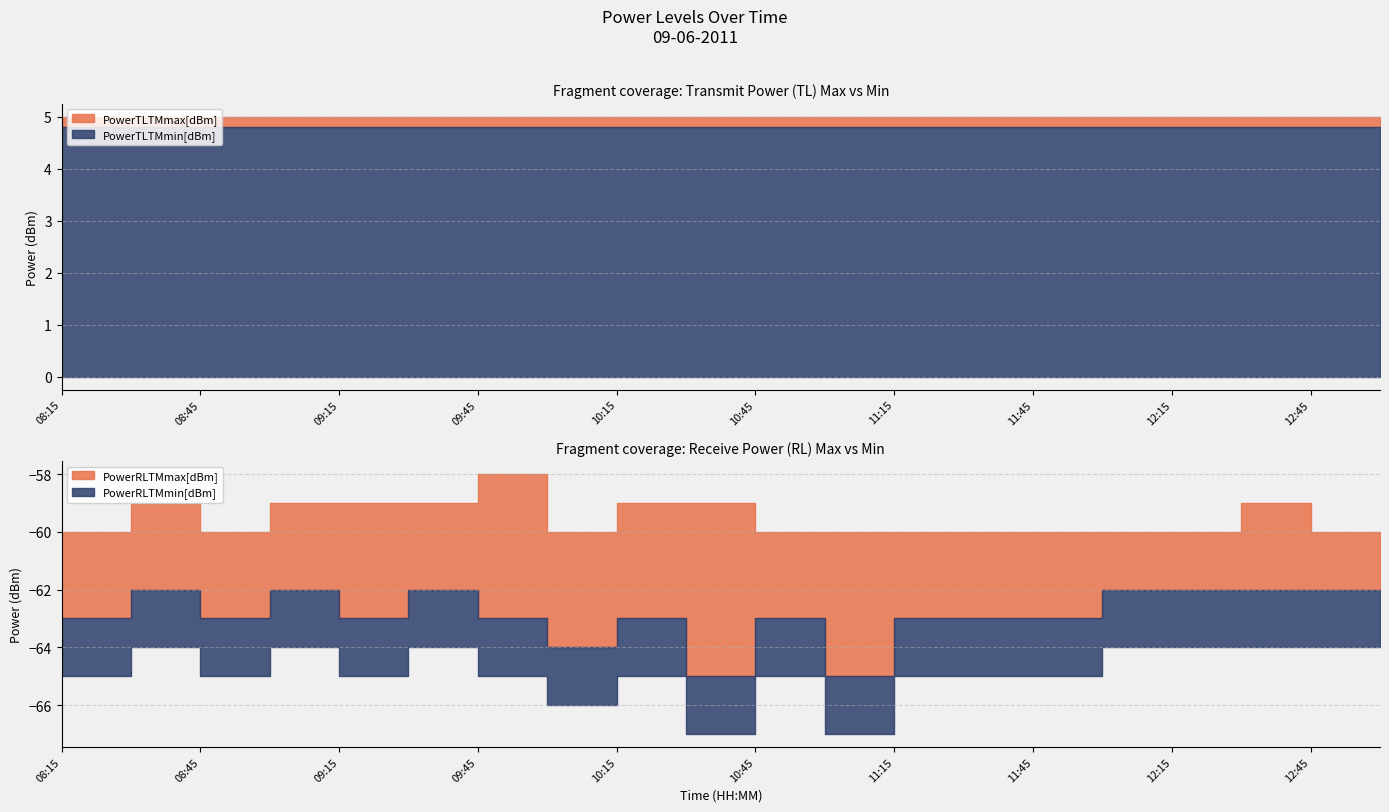

What is the average value of the PowerTLTMmax[dBm] series?

5.0